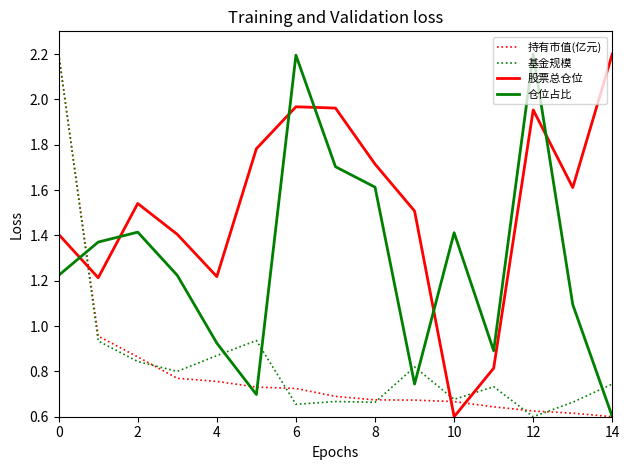

Which series has the largest total across all categories?

股票总仓位